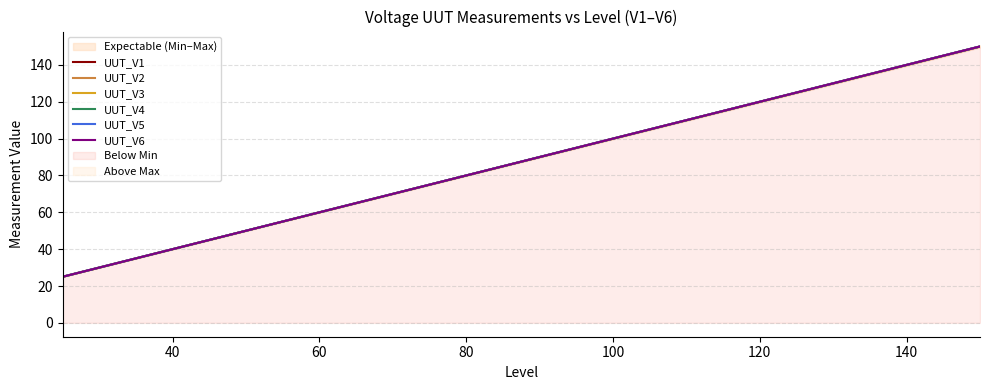

What is the minimum value for UUT_V4?

25.0